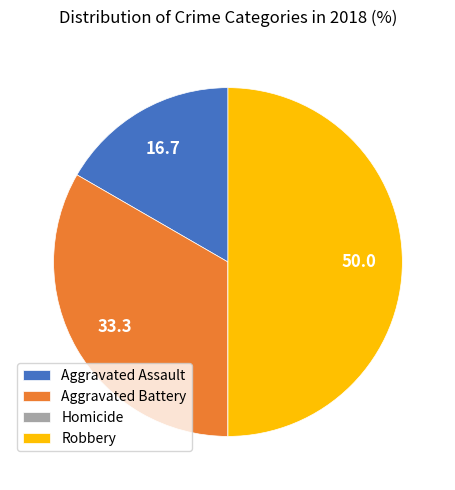

What is the largest slice in the pie chart?

Robbery